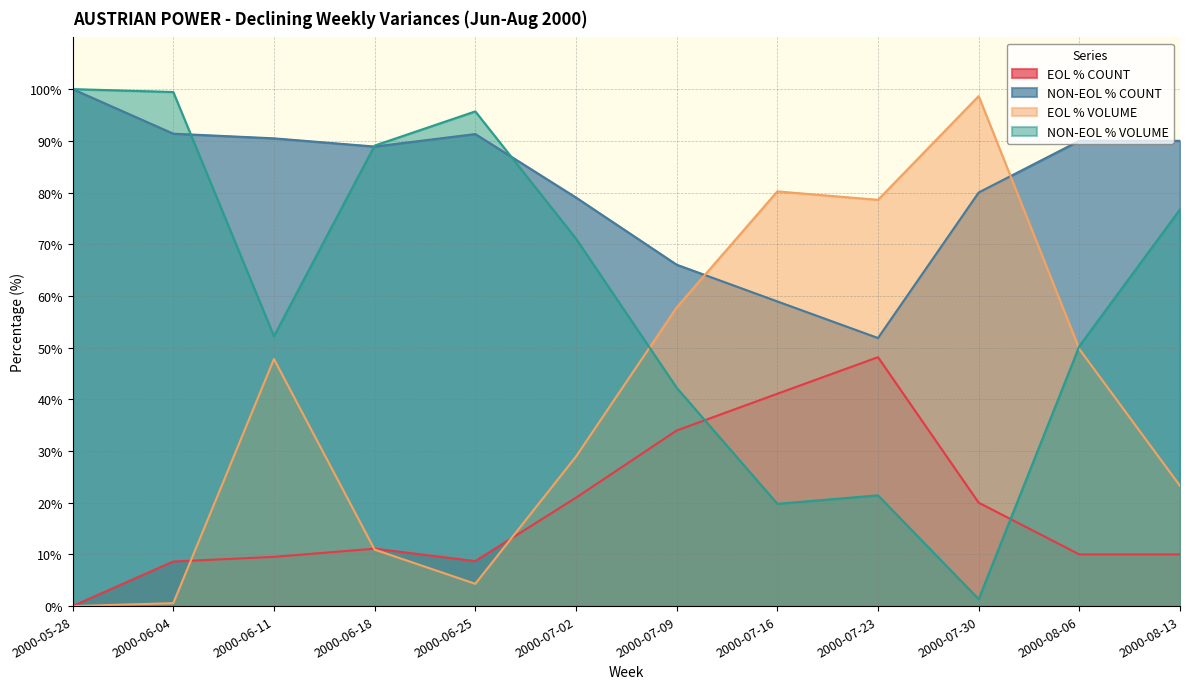

True or false: EOL % VOLUME and NON-EOL % COUNT intersect in this chart.

True